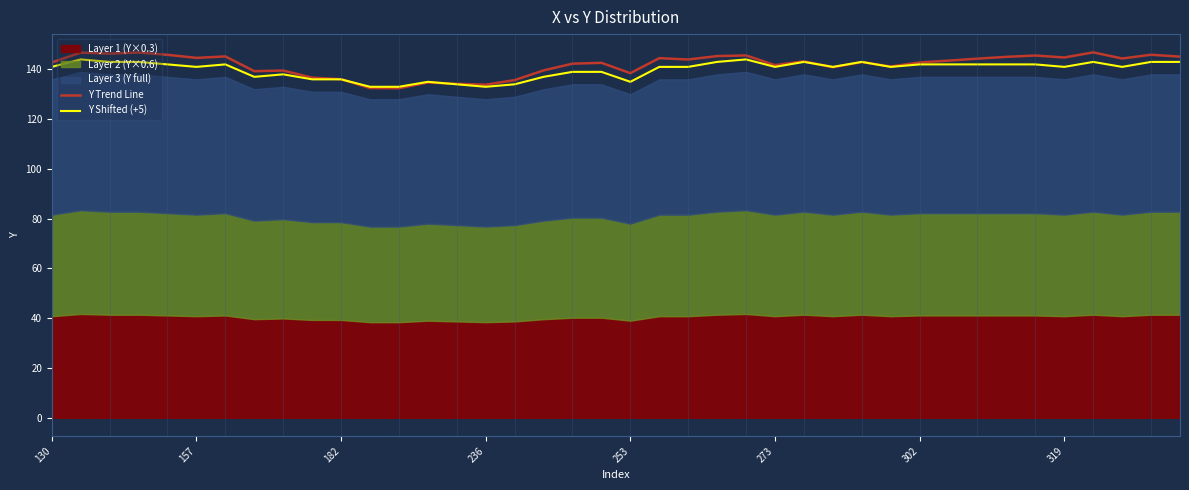

The Y Trend Line series shows 237.9 at 273. True or false?

False